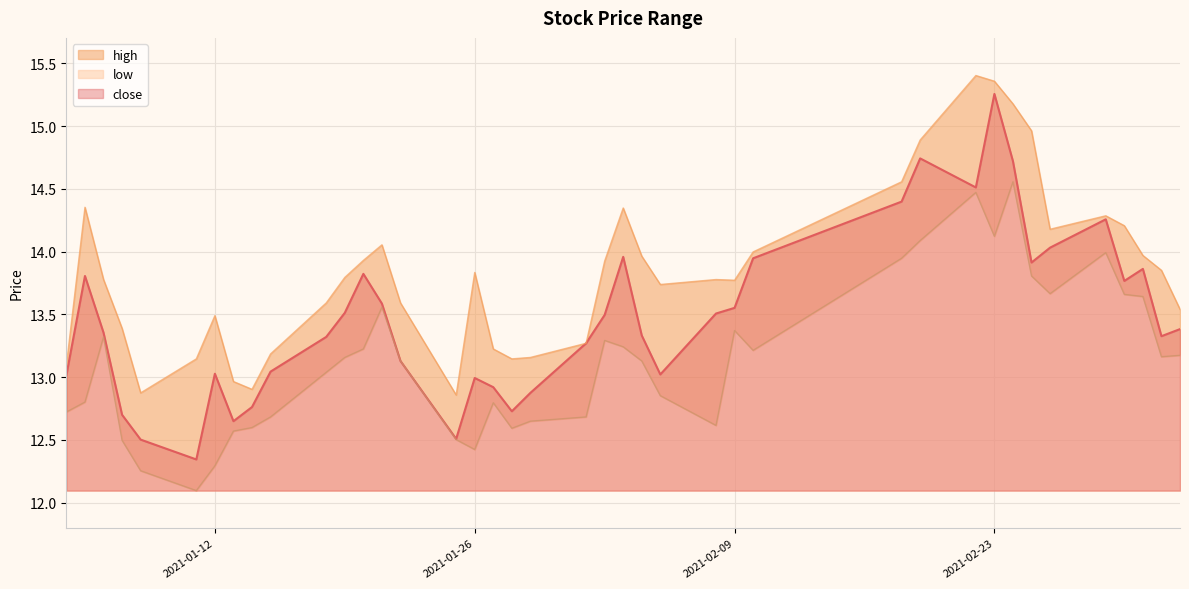

How many data points in low_line are less than 13?

17